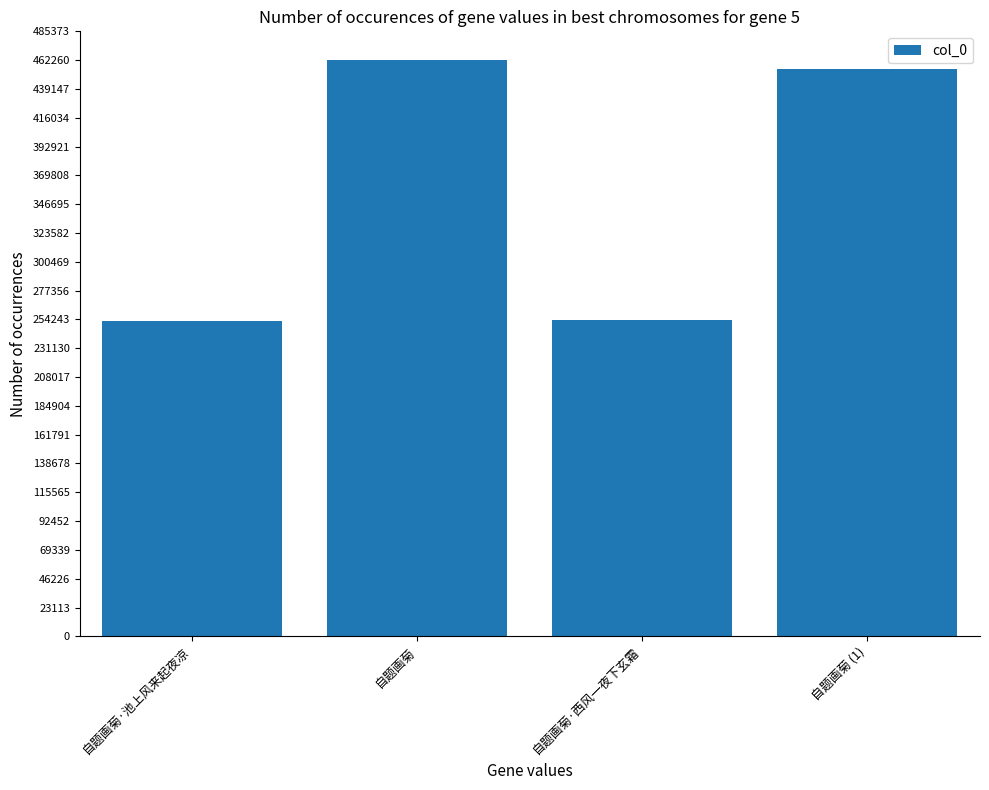

Count the number of categories in the chart.

4